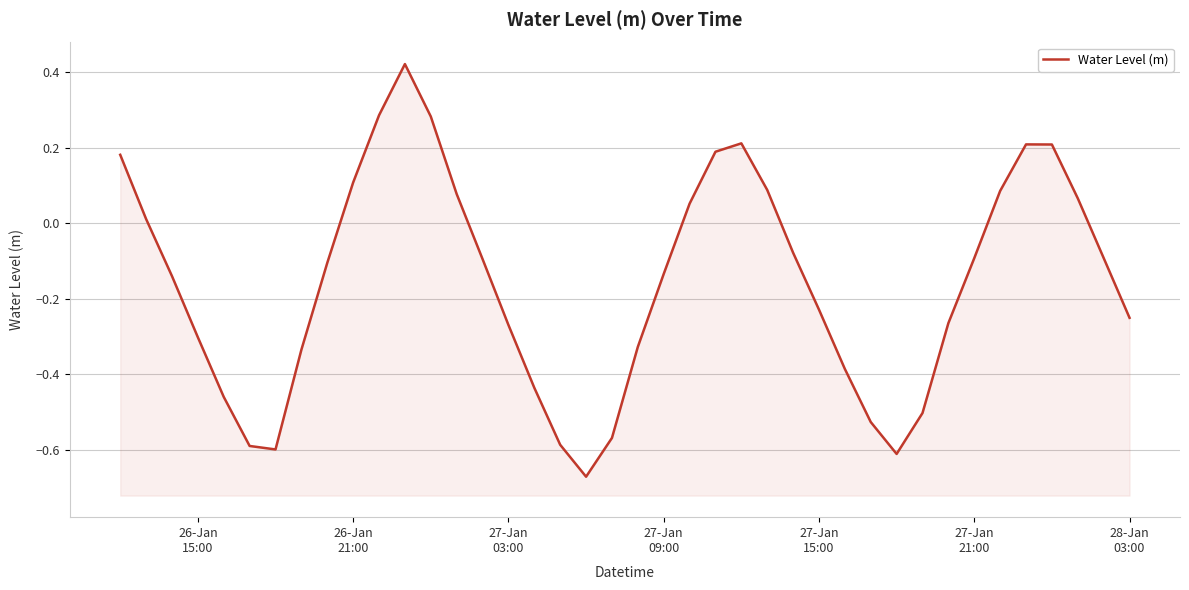

How many distinct data groups are displayed?

1